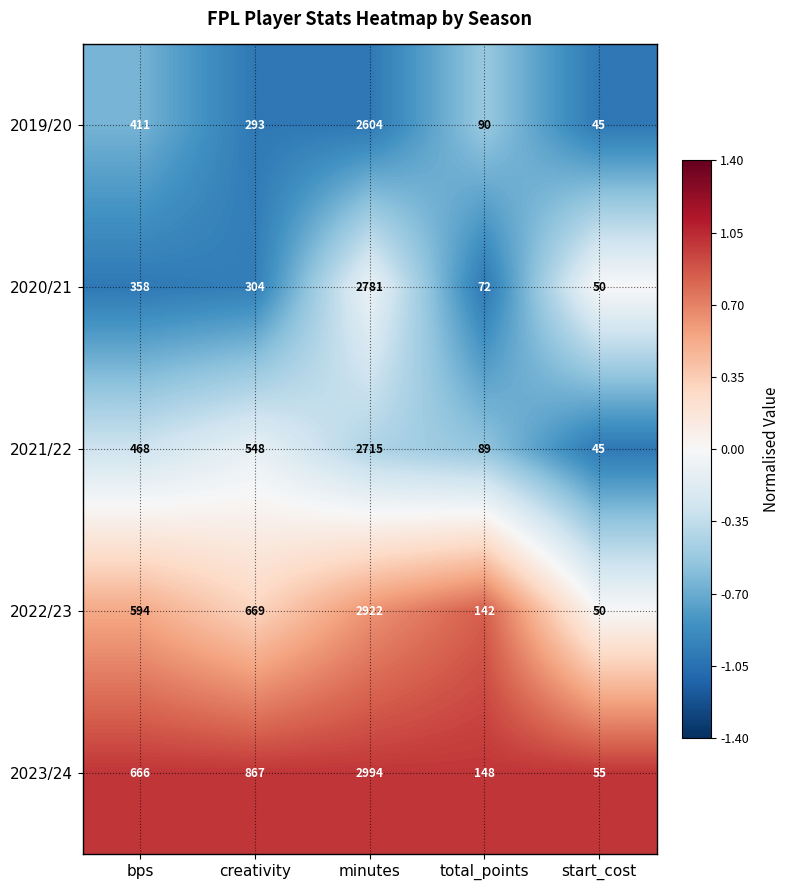

Reading left to right, transcribe all the data shown in this chart.

2019/20: bps=411	creativity=293	minutes=2604	total_points=90	start_cost=45
2020/21: bps=358	creativity=304	minutes=2781	total_points=72	start_cost=50
2021/22: bps=468	creativity=548	minutes=2715	total_points=89	start_cost=45
2022/23: bps=594	creativity=669	minutes=2922	total_points=142	start_cost=50
2023/24: bps=666	creativity=867	minutes=2994	total_points=148	start_cost=55